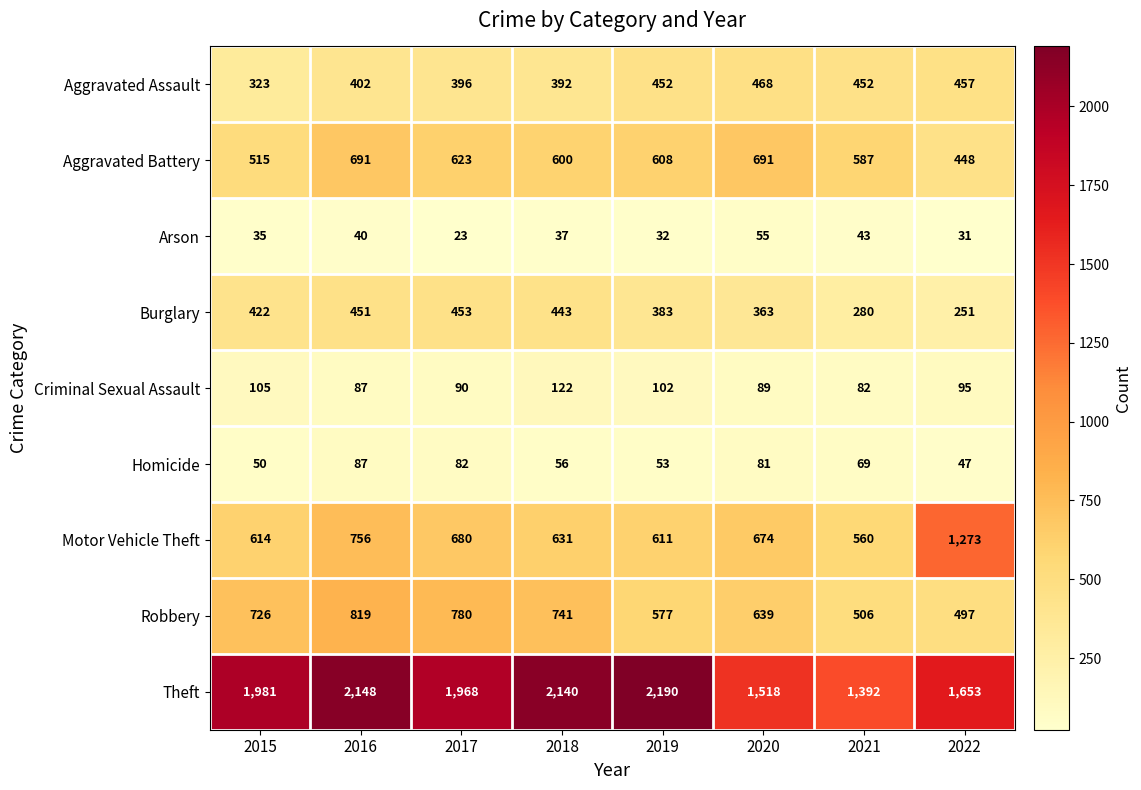

List the series in order of their peak value, highest first.

Theft, Motor Vehicle Theft, Robbery, Aggravated Battery, Aggravated Assault, Burglary, Criminal Sexual Assault, Homicide, Arson